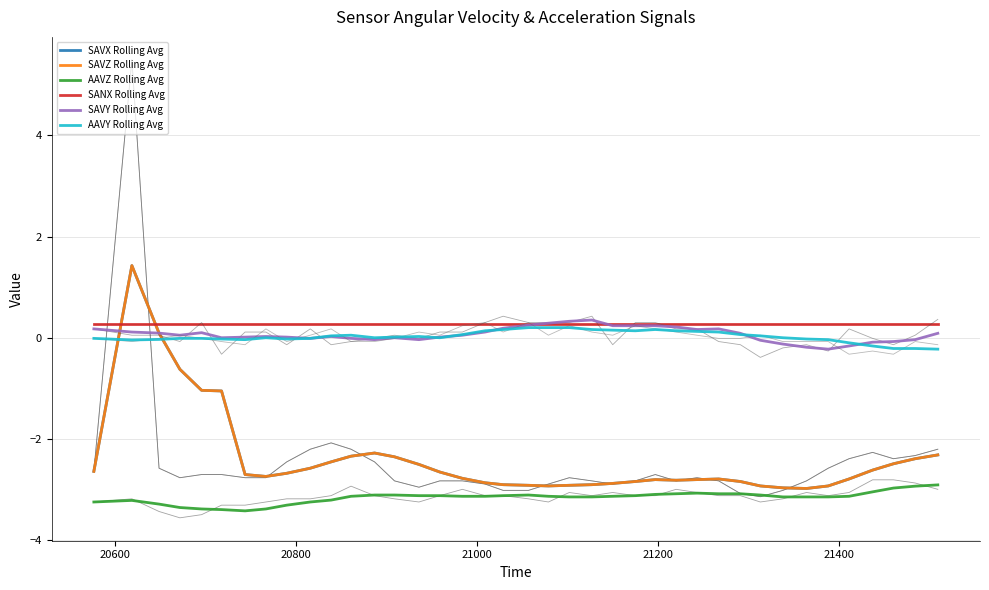

Does the chart display data point markers on the line(s)?

No